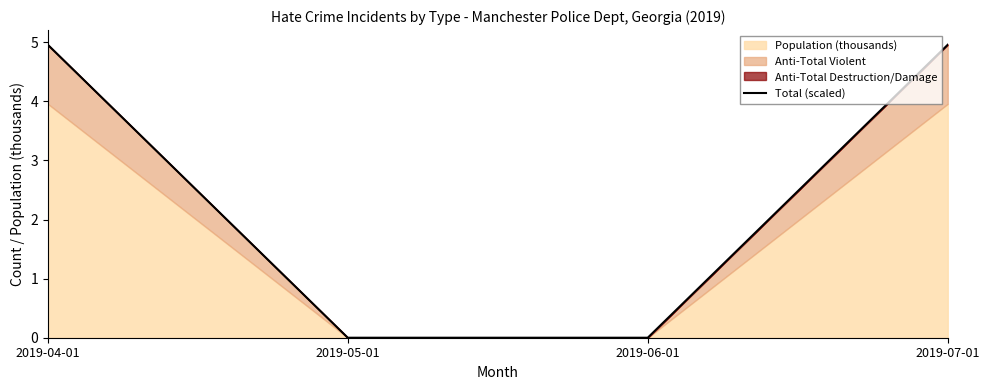

List the labels in order of value, largest first.

2019-04-01, 2019-07-01, 2019-05-01, 2019-06-01